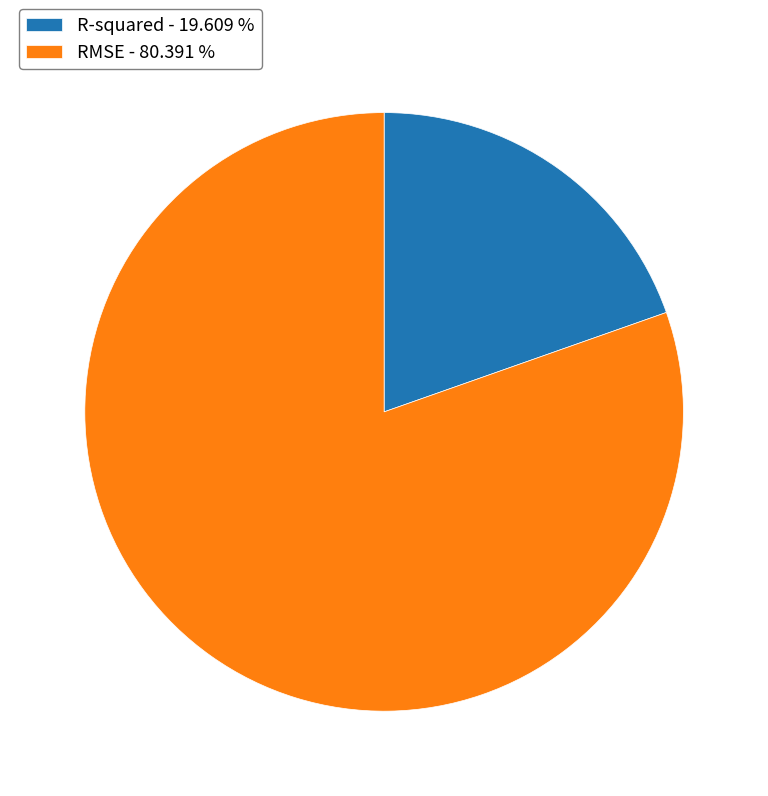

How many slices are in this pie chart?

2